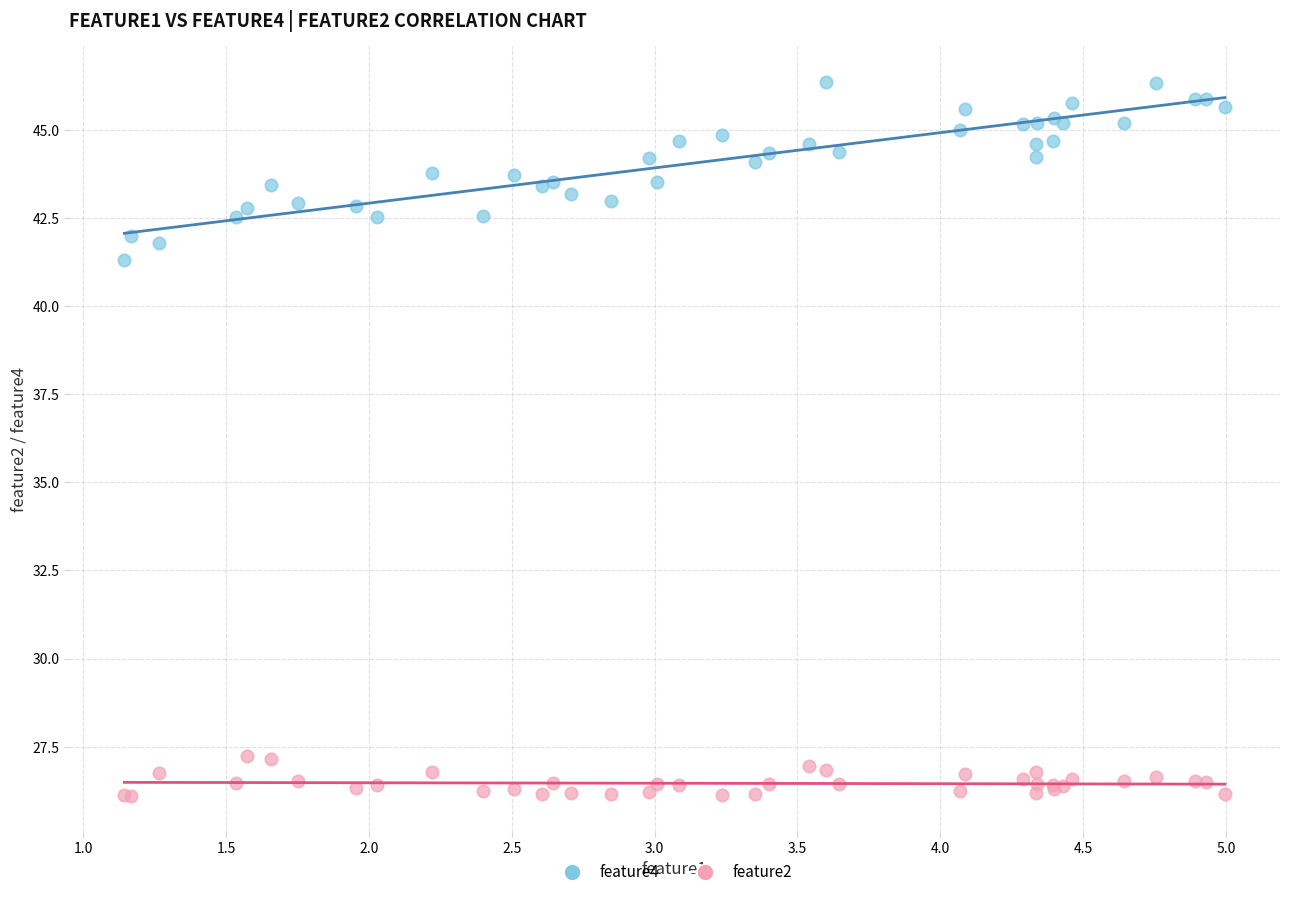

Across all series, what Y value is closest to 36?

41.3